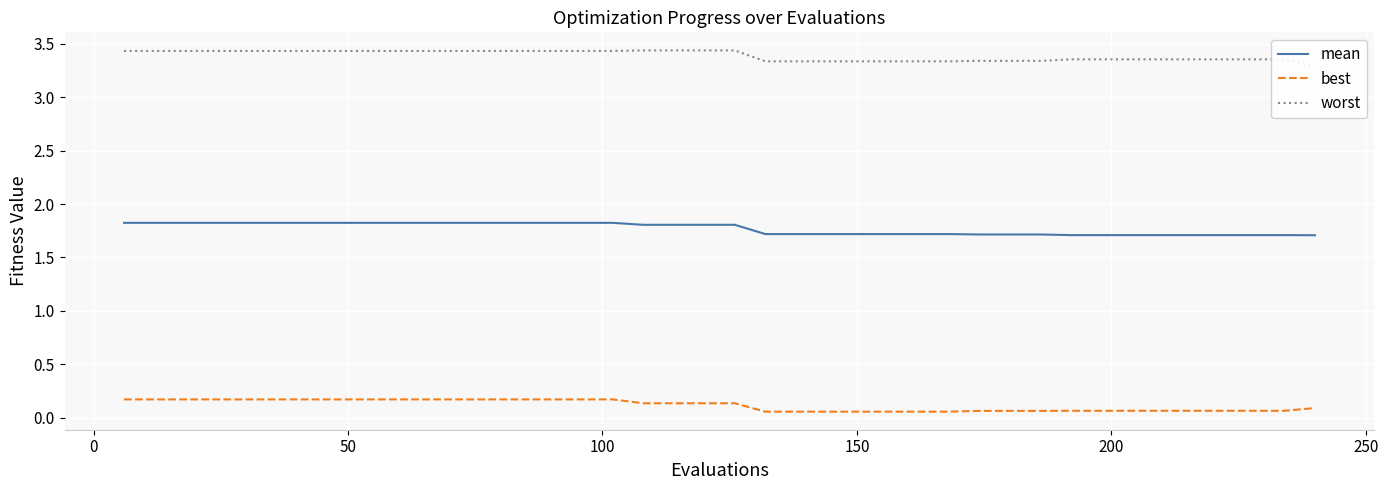

Rank the series by their maximum value, from lowest to highest.

best, mean, worst